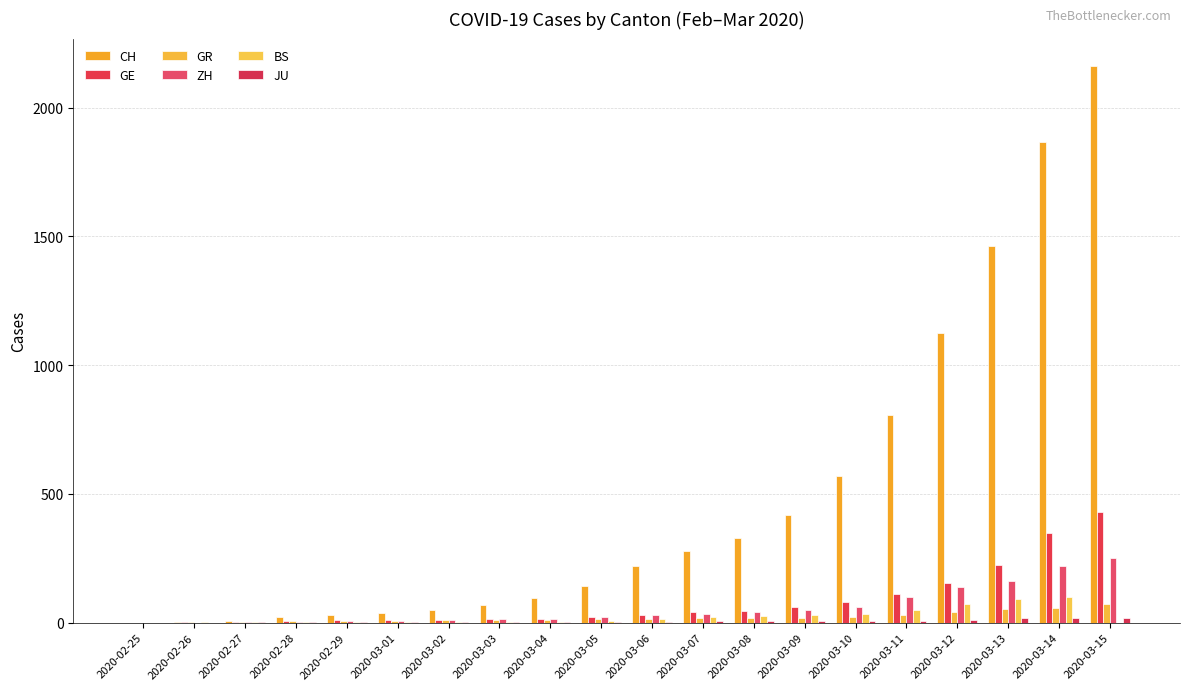

Which series has the largest range (max minus min)?

CH